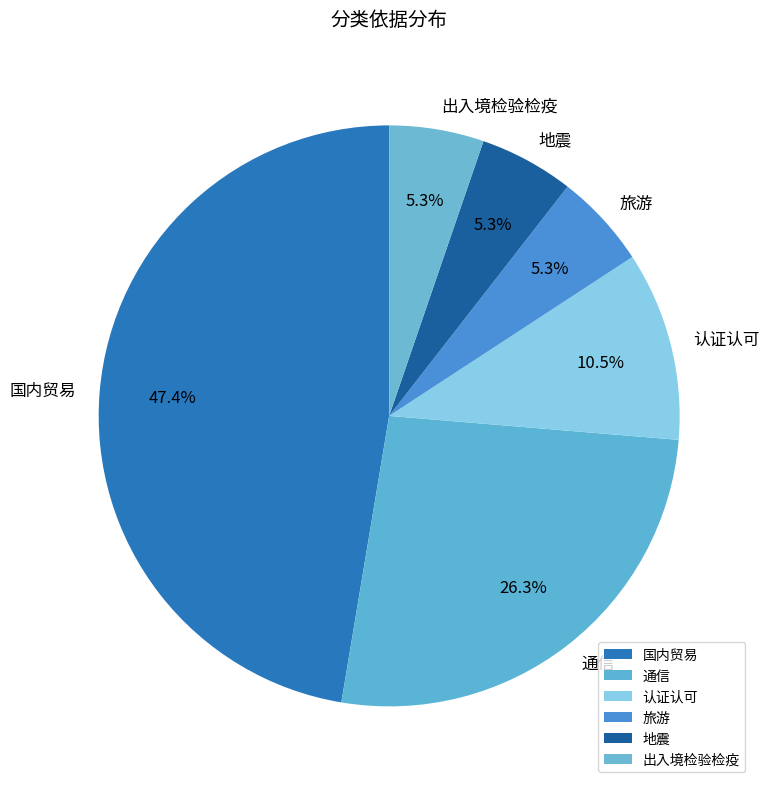

To the nearest percent, what percentage of the pie is 出入境检验检疫?

5%